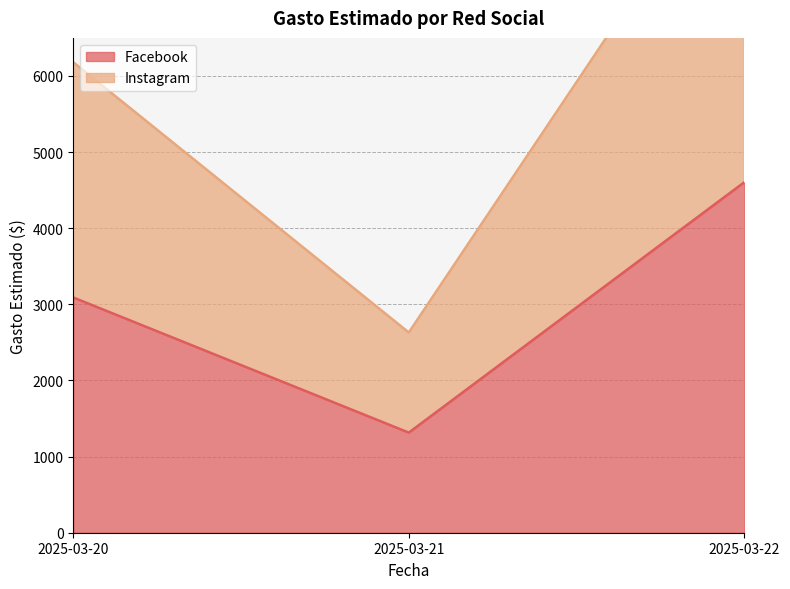

Which has a higher value, 2025-03-22 or 2025-03-20?

2025-03-22